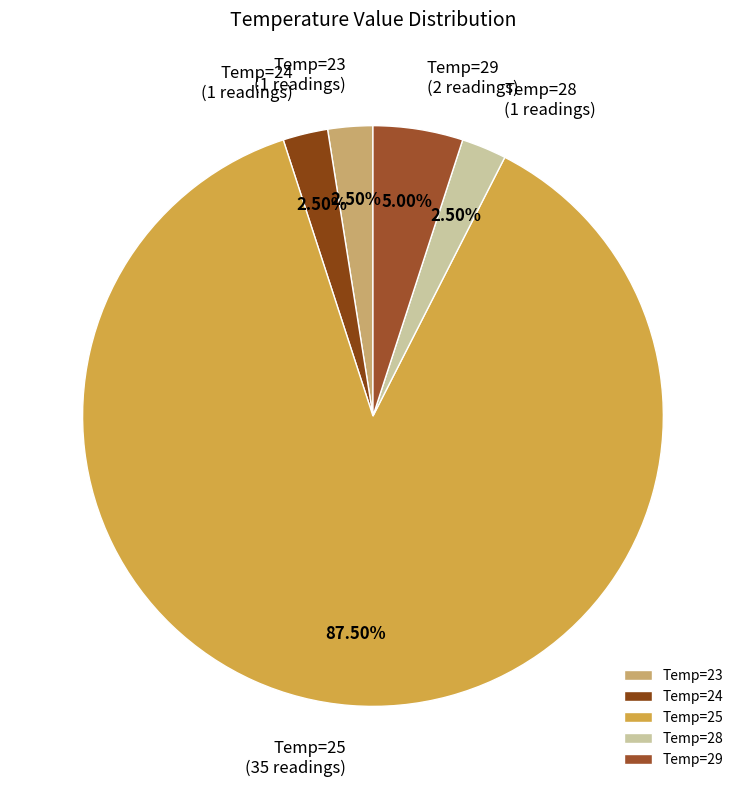

Combined, do Temp=29 and Temp=23 account for over 50%?

No